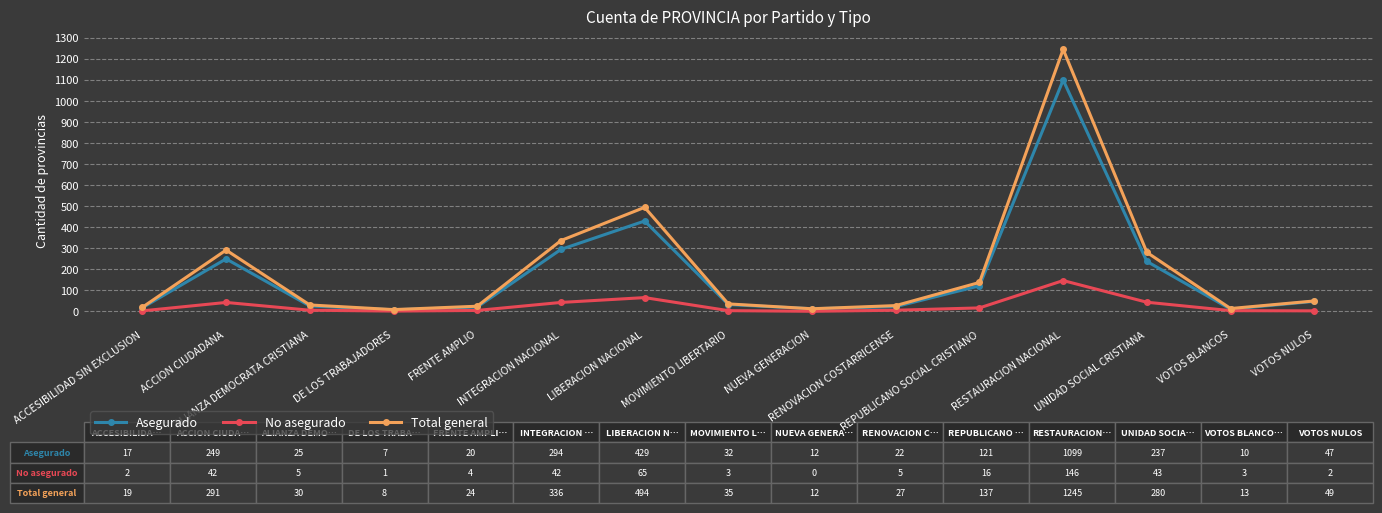

What is the difference between the highest and lowest values at ACCESIBILIDAD SIN EXCLUSION?

17